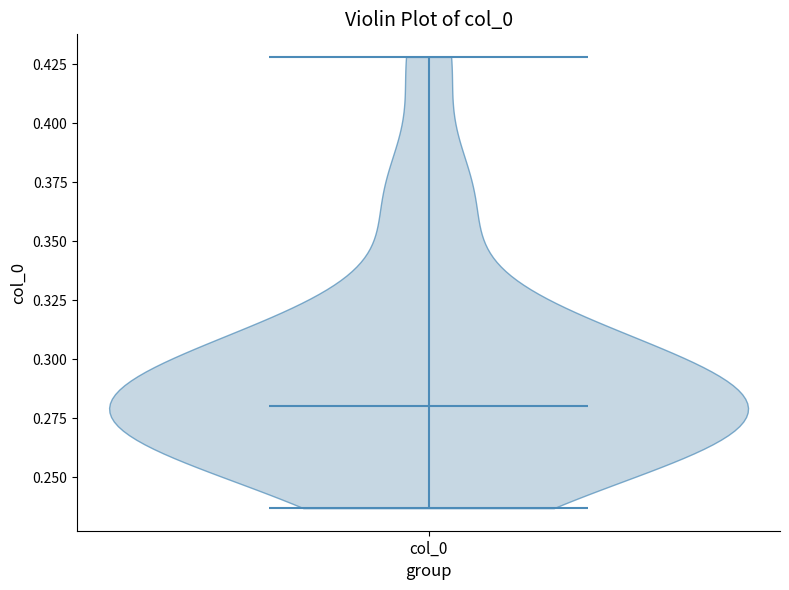

Read this violin plot against the y-axis: where its median line is, and the lowest and highest points the violin reaches. The values are not printed on the chart, so give them approximately, as read against the axis.

median line 0.280, lowest point 0.235, highest point 0.430